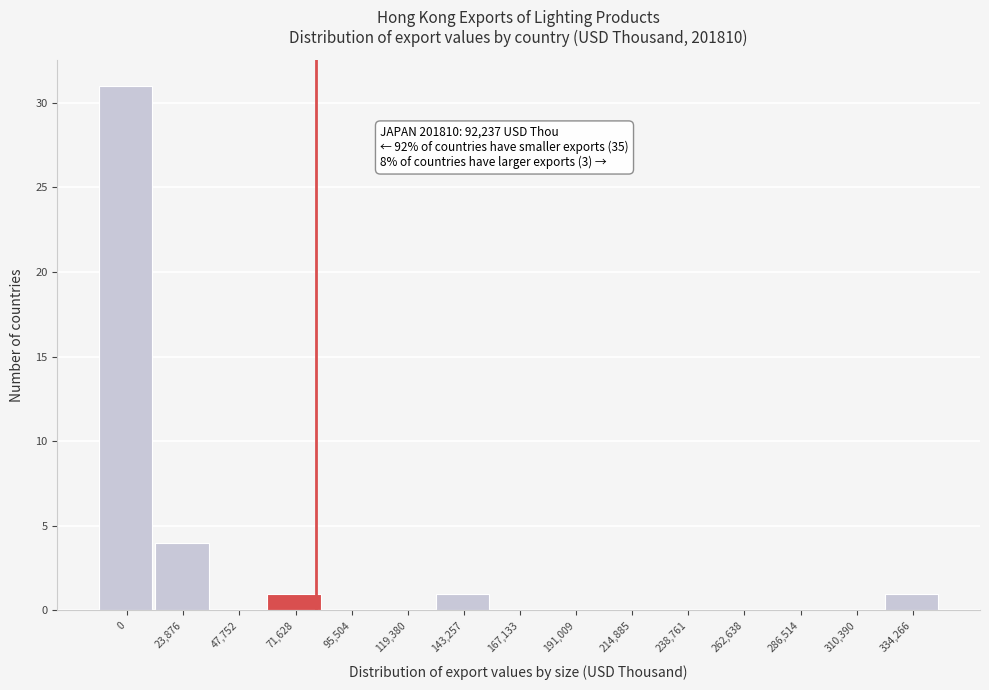

Reading left to right, what are all the values shown in this chart?

0=31	23,876=4	47,752=0	71,628=1	95,504=0	119,380=0	143,257=1	167,133=0	191,009=0	214,885=0	238,761=0	262,638=0	286,514=0	310,390=0	334,266=1